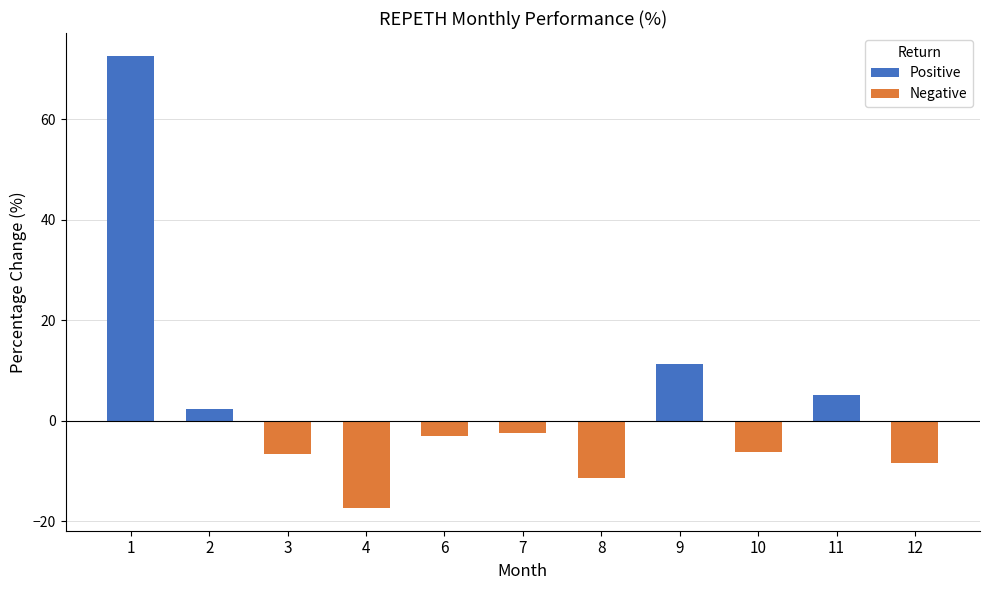

What is the highest value of the Positive series?

72.6